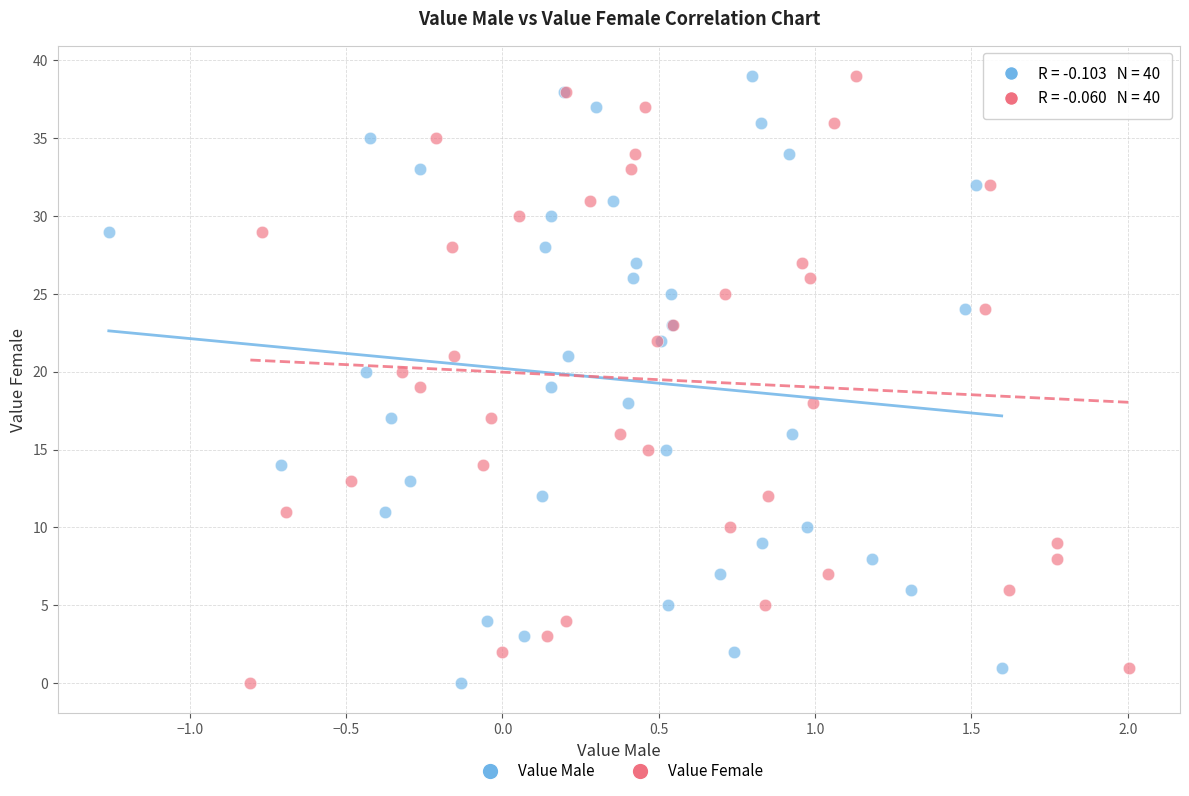

What are all the series names shown in the legend?

Value Male, Value Female